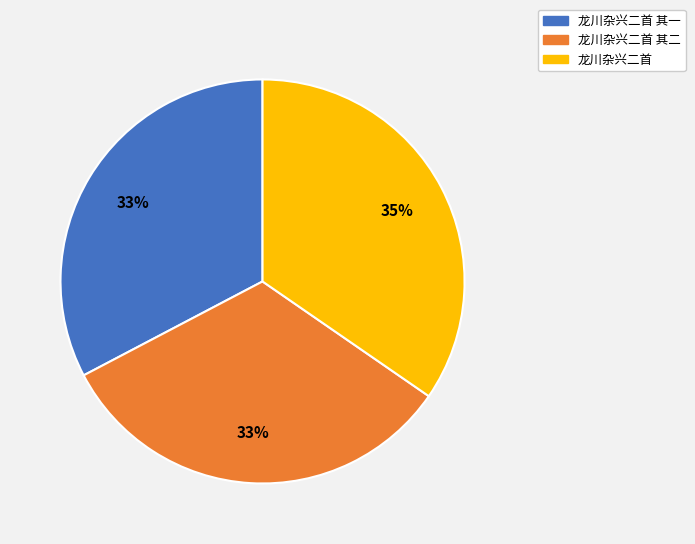

Count the number of slices in the pie.

3